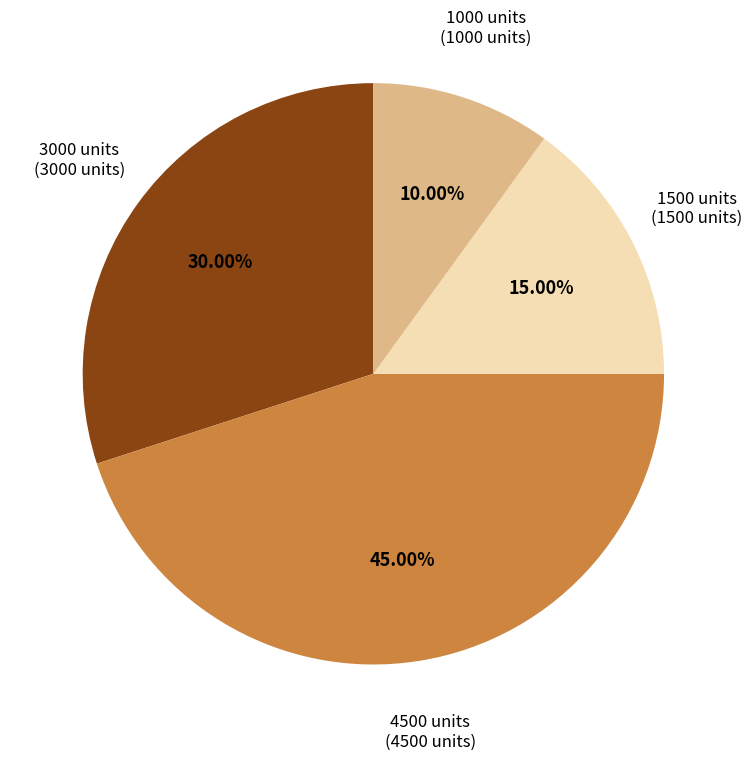

Does any single category account for the majority?

No